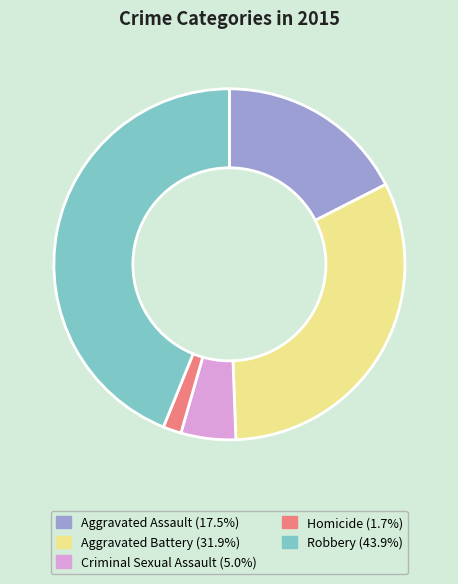

Do Robbery and Criminal Sexual Assault together represent more than half of the pie?

No